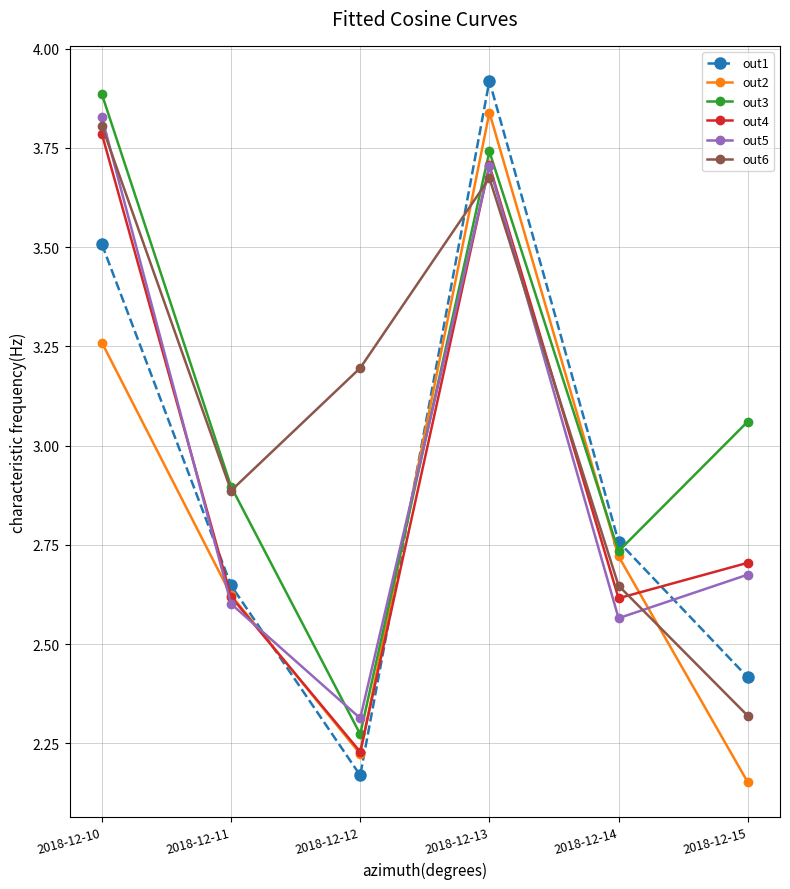

Is it true that out2 equals 2.2 at 2018-12-10?

False